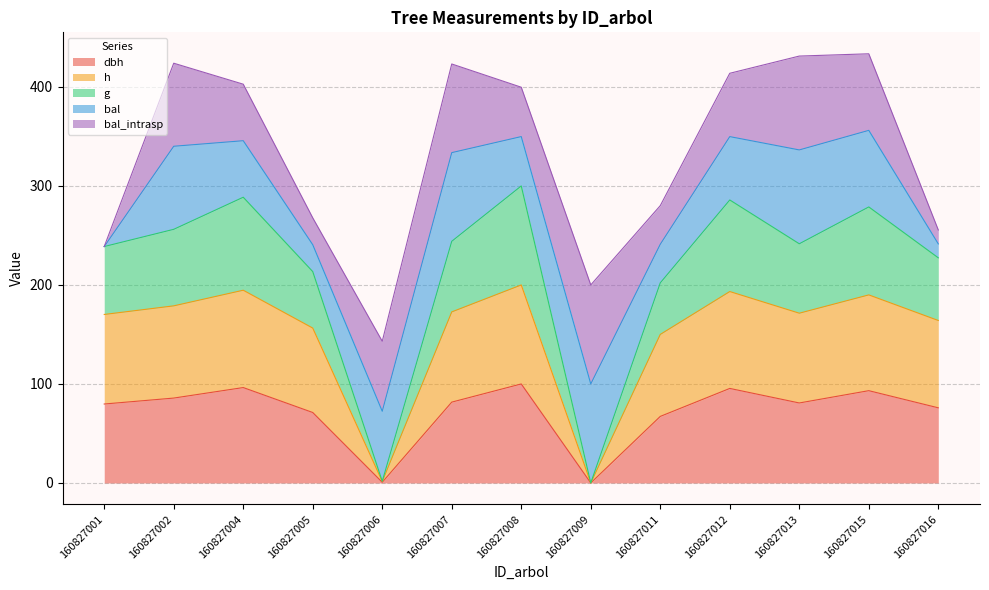

At which label does g first exceed 241?

160827002